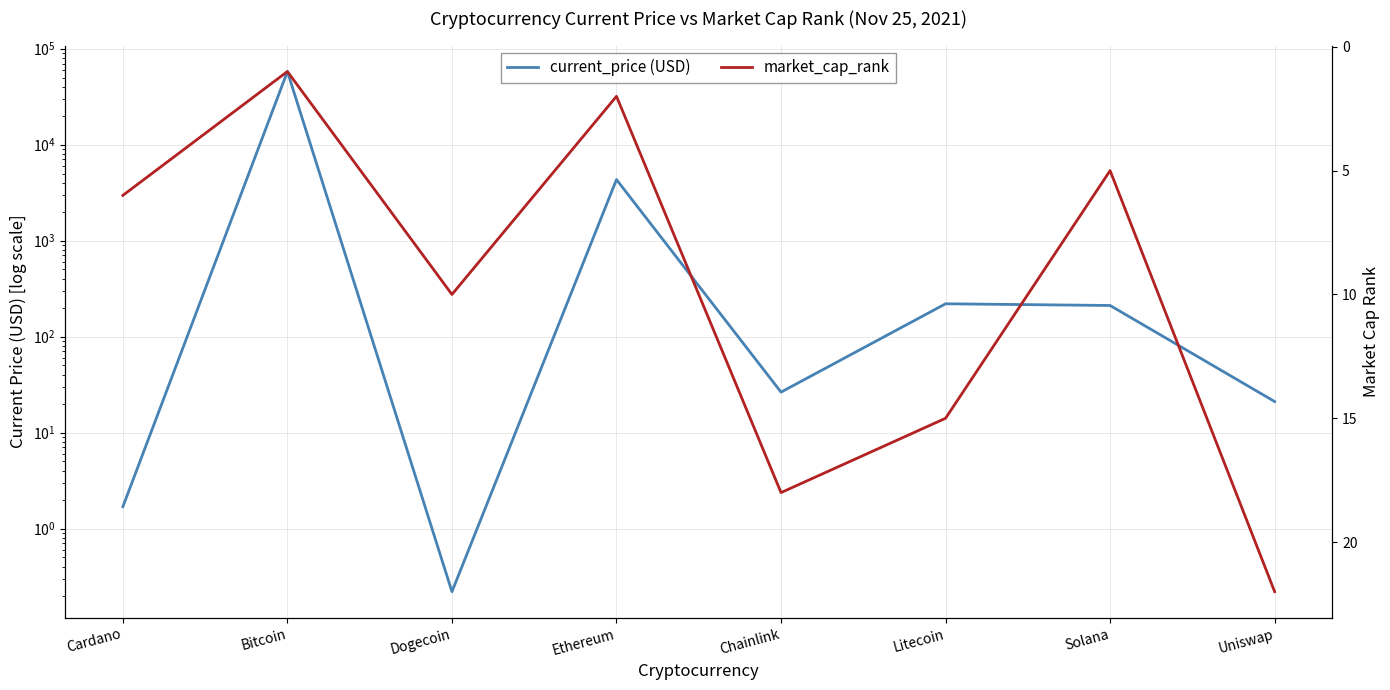

What is the label of the 6th point from the right?

Dogecoin